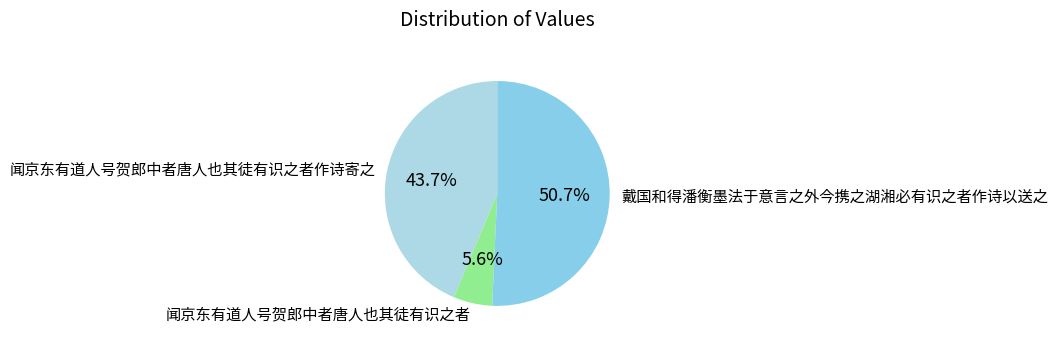

To the nearest percent, what is the combined percentage of 闻京东有道人号贺郎中者唐人也其徒有识之者作诗寄之 and 闻京东有道人号贺郎中者唐人也其徒有识之者?

49%